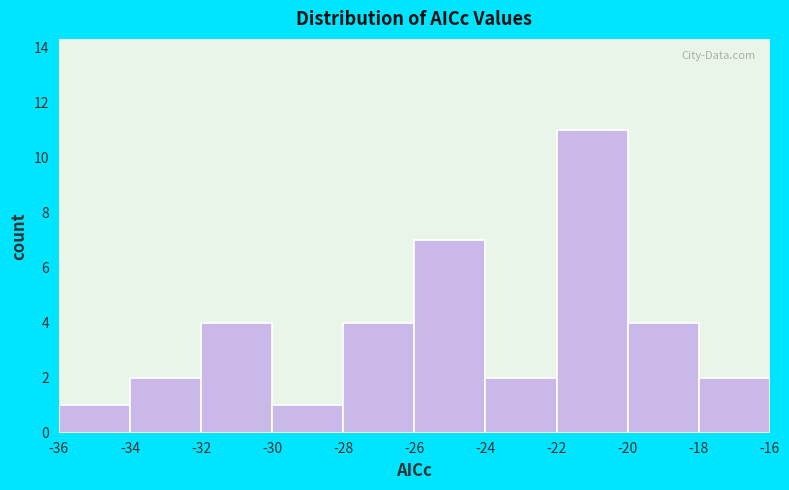

Reading left to right, transcribe this chart: for each bar, give the range it covers on the x-axis and its height. The values are not printed on the chart, so give them approximately, as read against the axis.

-36 to -34: 1
-34 to -32: 2
-32 to -30: 4
-30 to -28: 1
-28 to -26: 4
-26 to -24: 7
-24 to -22: 2
-22 to -20: 11
-20 to -18: 4
-18 to -16: 2